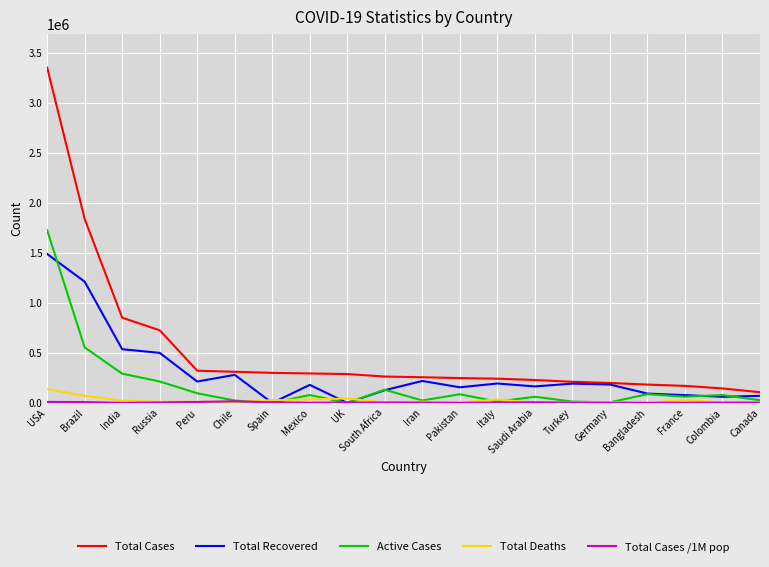

The Total Cases series shows 141696 at South Africa. True or false?

False